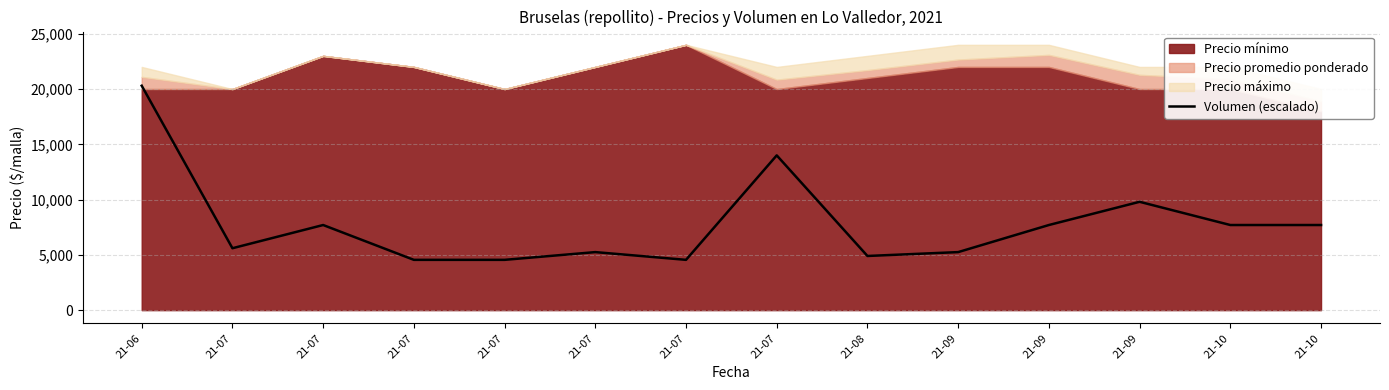

Between 21-10 and 21-06, which is larger?

21-06